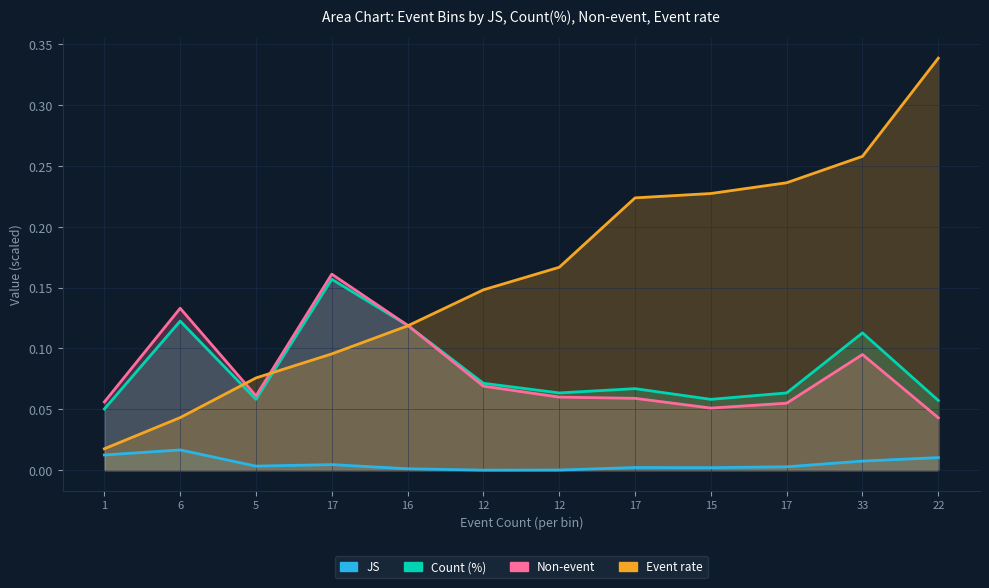

Which category has the highest value across all series?

22